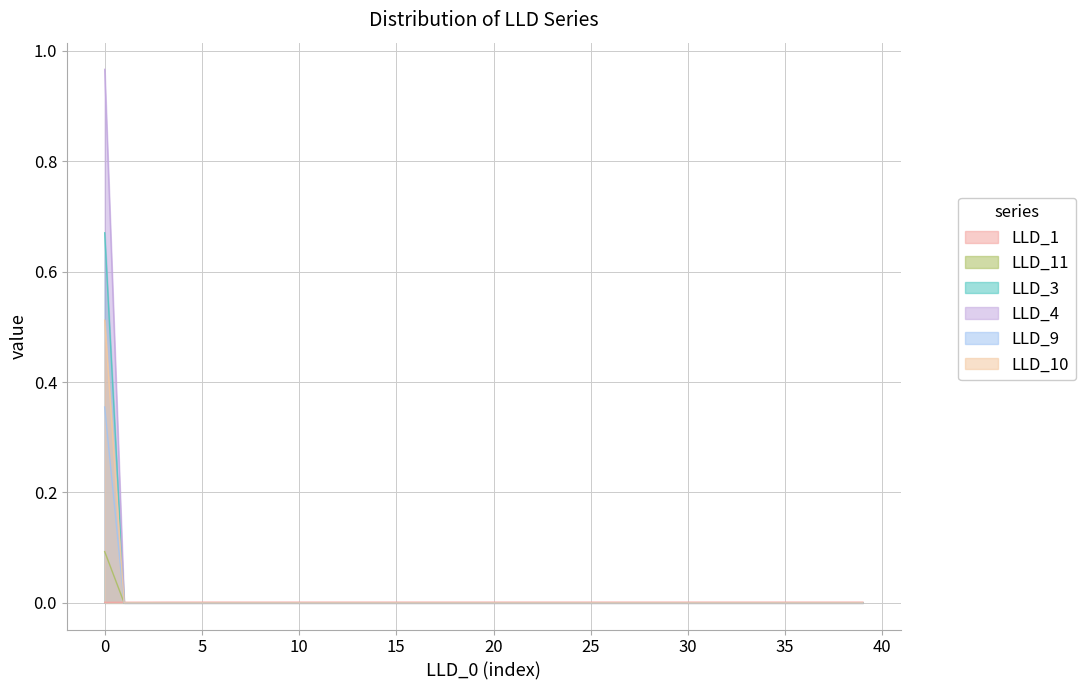

Rank the series by their maximum value, from highest to lowest.

LLD_4, LLD_3, LLD_10, LLD_9, LLD_11, LLD_1